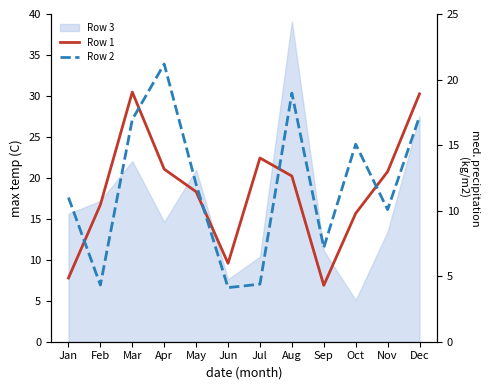

How many interior local peaks does the Row 1 series have?

2